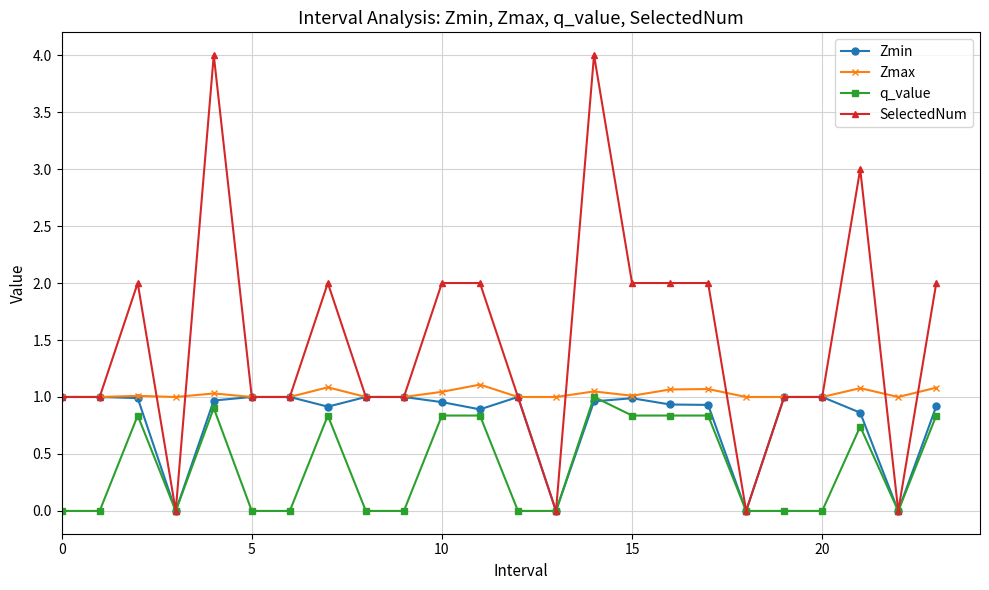

Which series has the largest total across all categories?

SelectedNum